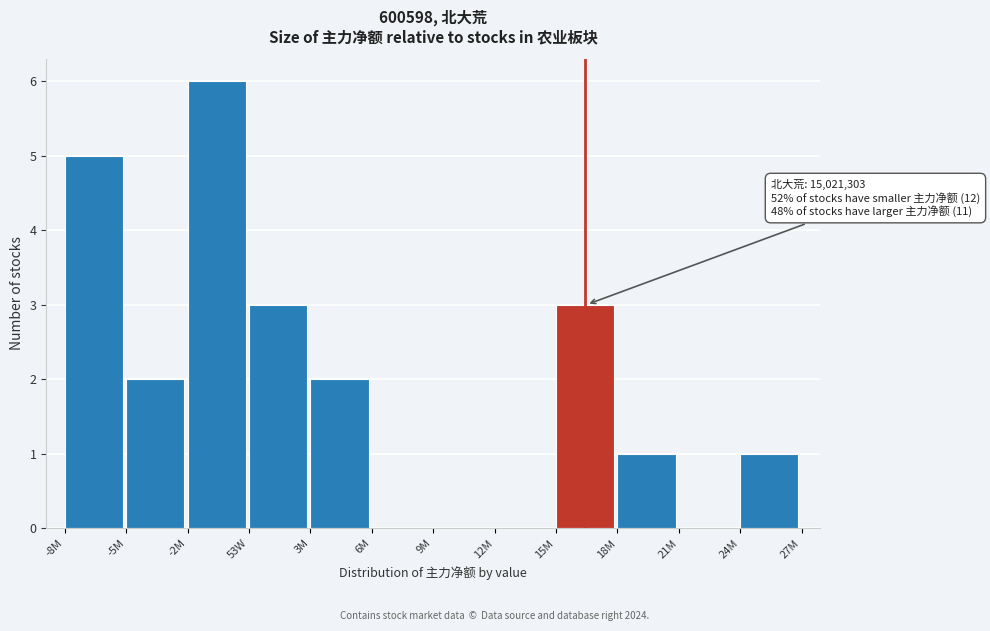

Reading left to right, what are all the values shown in this chart?

-8M=5	-5M=2	-2M=6	53W=3	3M=2	6M=0	9M=0	12M=0	15M=3	18M=1	21M=0	24M=1